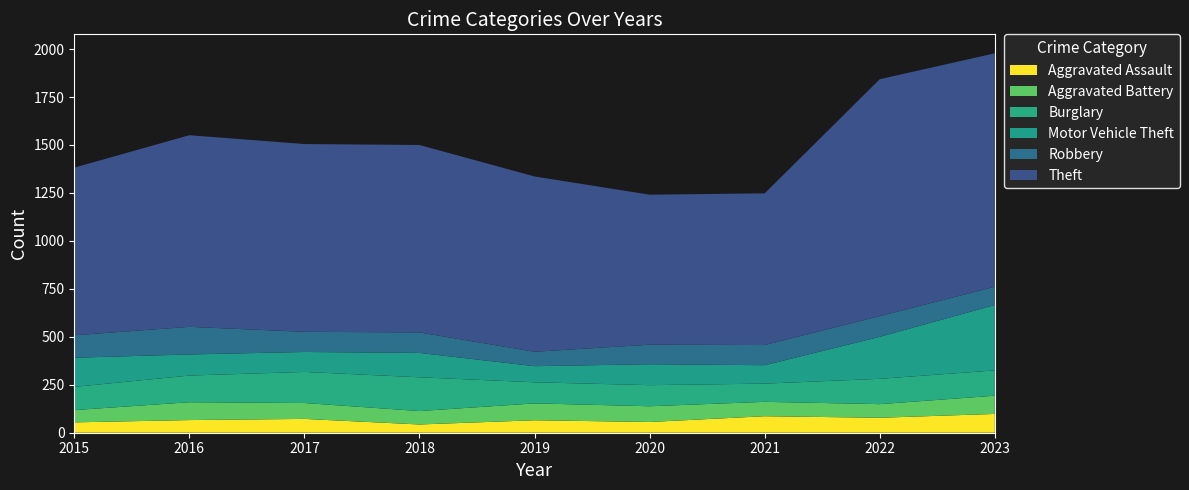

Reading left to right, list all the values displayed in this chart.

Aggravated Assault: 2015=54	2016=66	2017=72	2018=43	2019=65	2020=56	2021=86	2022=78	2023=98
Aggravated Battery: 2015=64	2016=93	2017=83	2018=70	2019=88	2020=82	2021=75	2022=71	2023=95
Burglary: 2015=121	2016=139	2017=162	2018=176	2019=110	2020=110	2021=95	2022=132	2023=132
Motor Vehicle Theft: 2015=152	2016=110	2017=104	2018=127	2019=84	2020=109	2021=96	2022=219	2023=341
Robbery: 2015=117	2016=144	2017=105	2018=107	2019=75	2020=102	2021=105	2022=108	2023=95
Theft: 2015=874	2016=999	2017=979	2018=977	2019=914	2020=782	2021=791	2022=1235	2023=1217